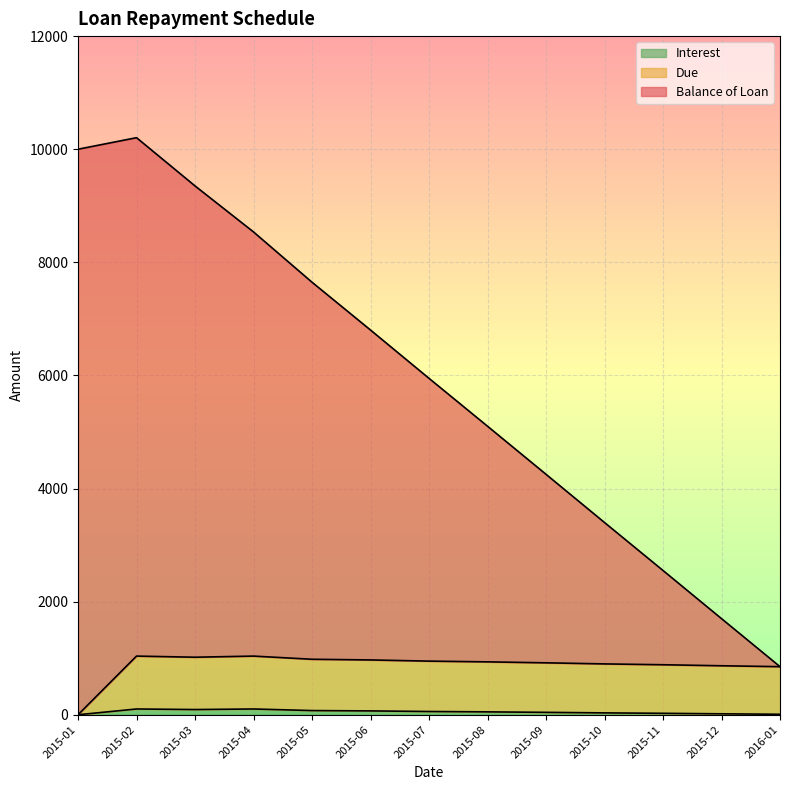

Is the value of Balance of Loan at 2015-04 greater than the value of Due at 2015-12?

Yes